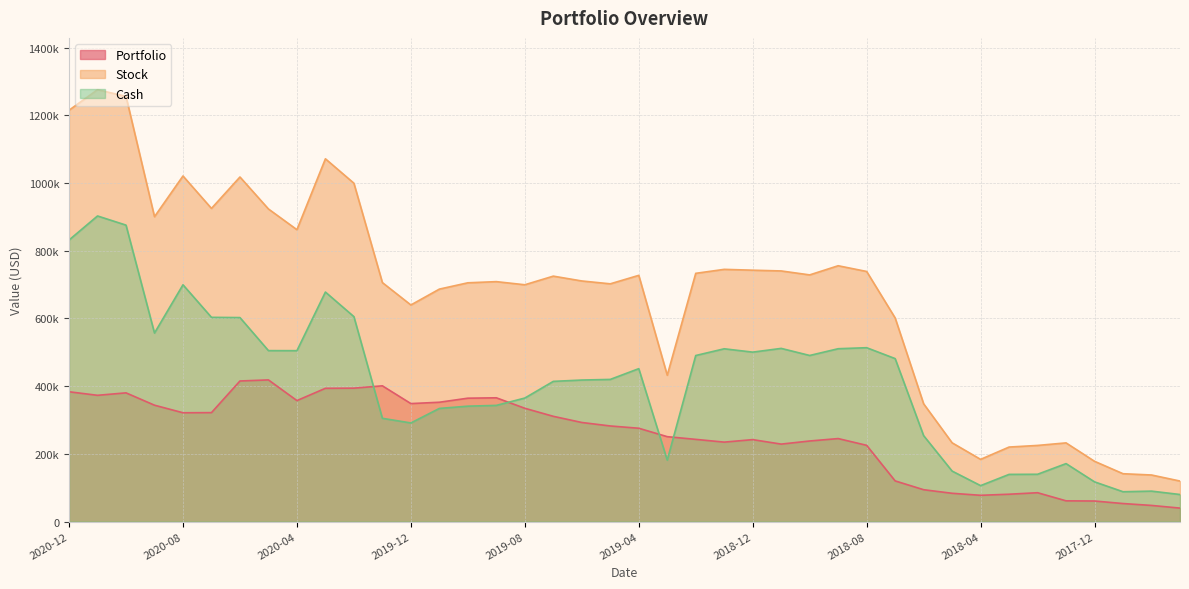

At which category does the chart reach its peak across all series?

2020-11